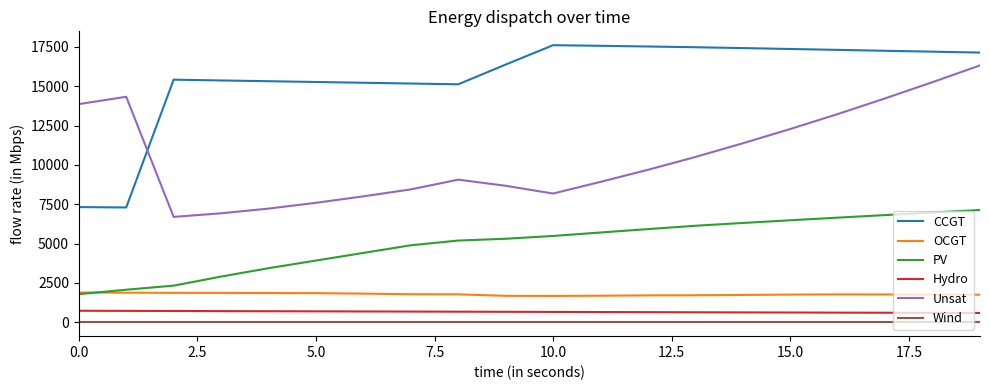

What are all the series names shown in the legend?

CCGT, OCGT, PV, Hydro, Unsat, Wind